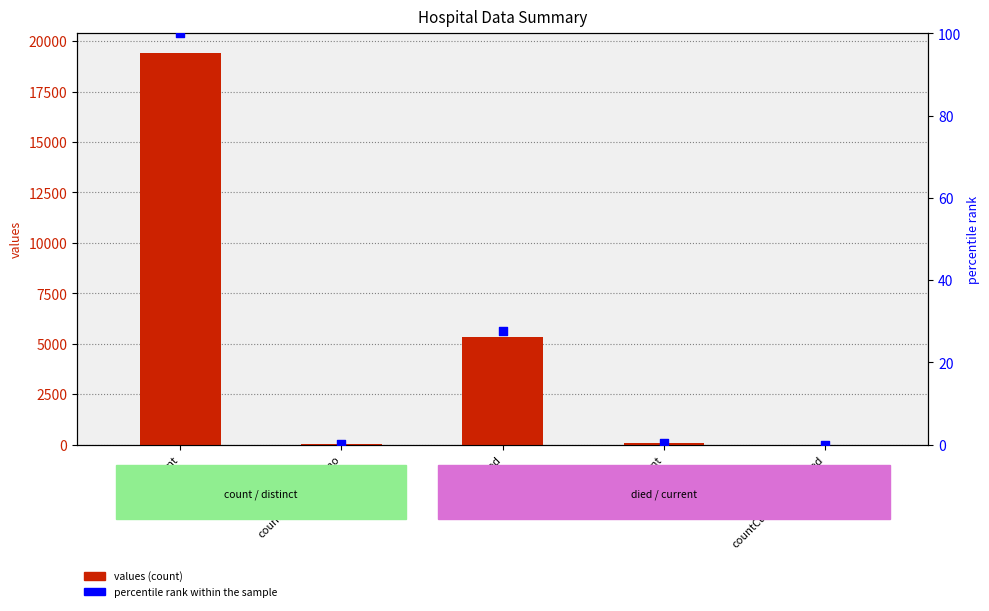

What are all the series names shown in the legend?

values, percentile rank within the sample